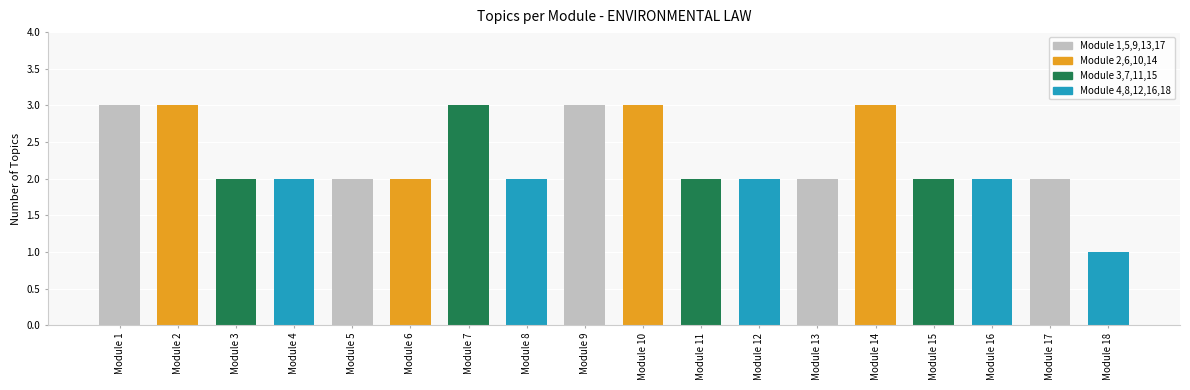

Approximately how many times larger is the value at Module 12 compared to Module 17?

1.0